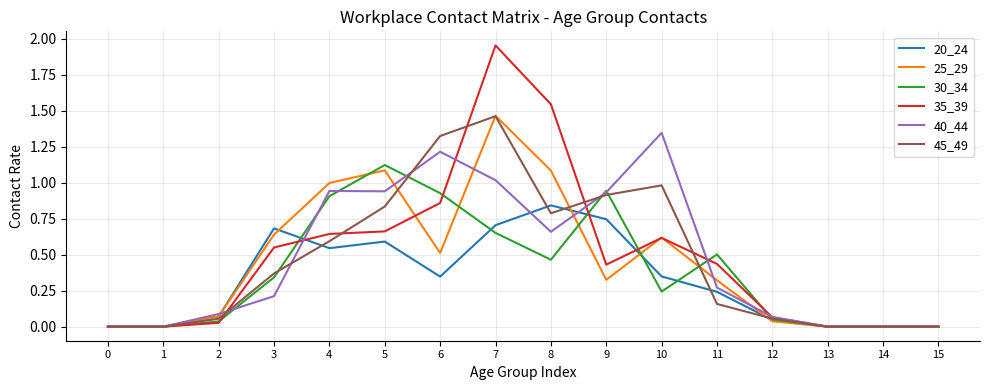

At which label does 45_49 reach its peak?

7